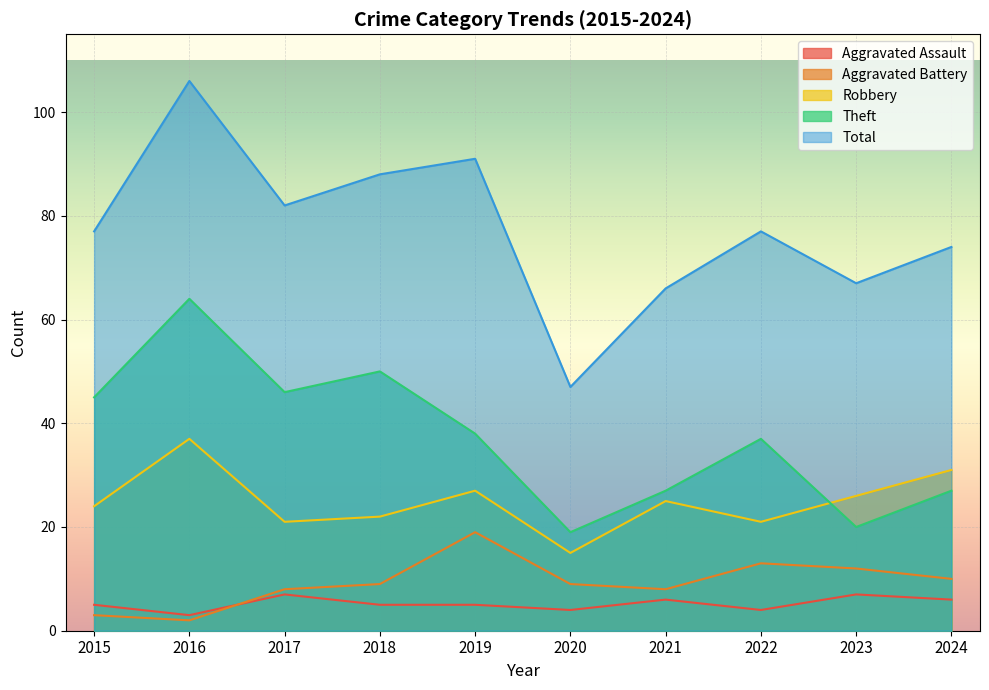

Count the number of data series in this chart.

5